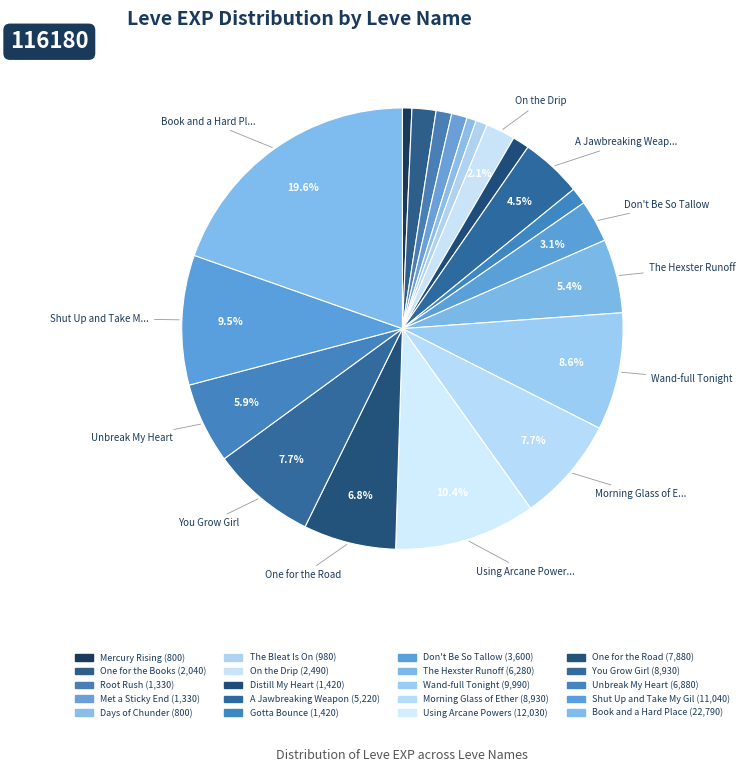

How many slices are in this pie chart?

20